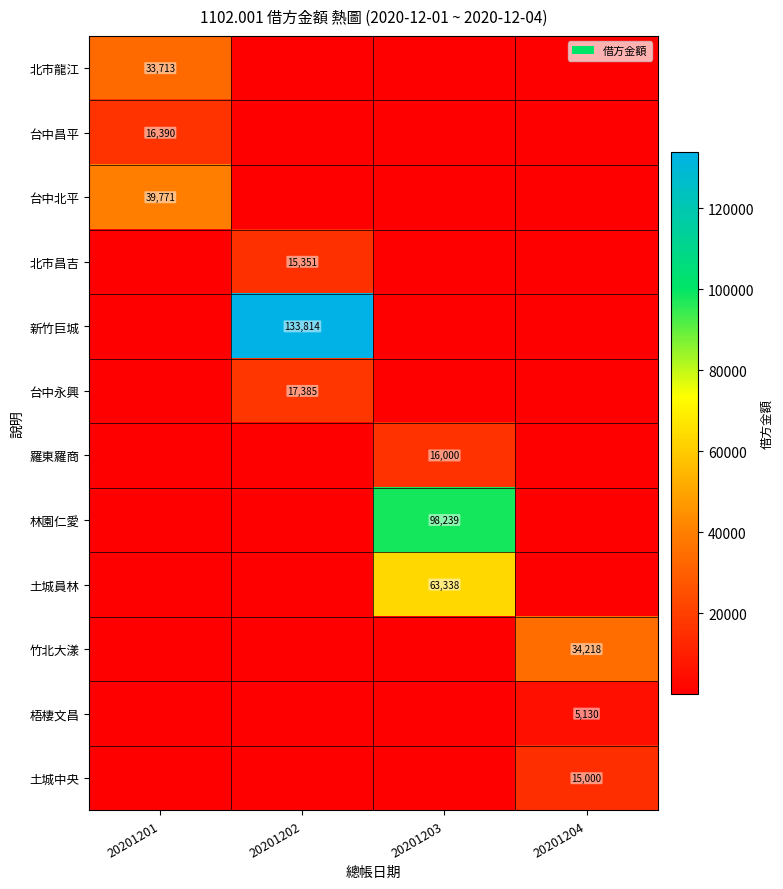

At which category is the sum across all series the highest?

20201203